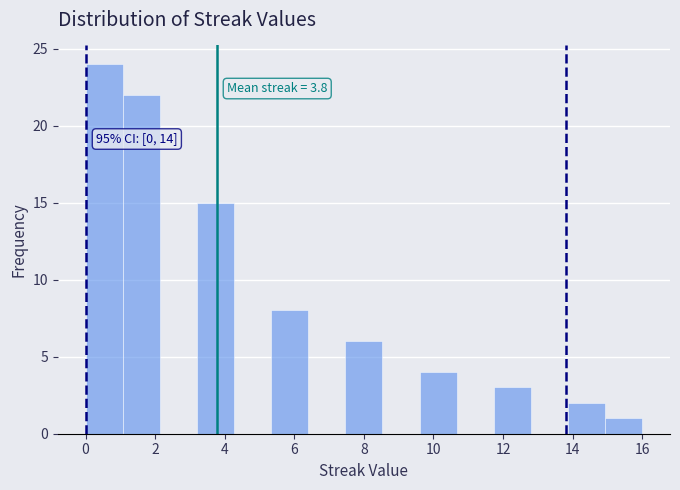

Which range on the x-axis has the tallest bar?

0.0 to 1.0